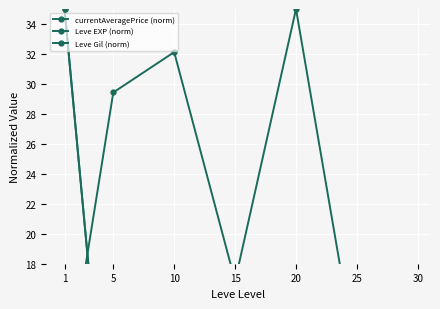

The value of Leve Gil (norm) at 25 is 5.6. True or false?

False